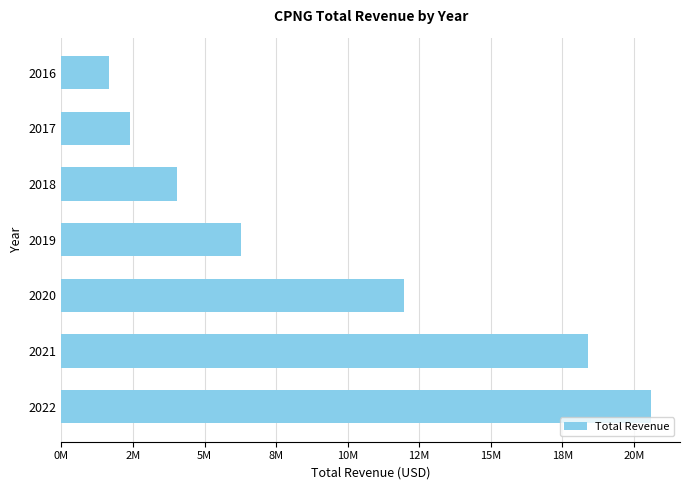

What is the sum of all values?

65361400